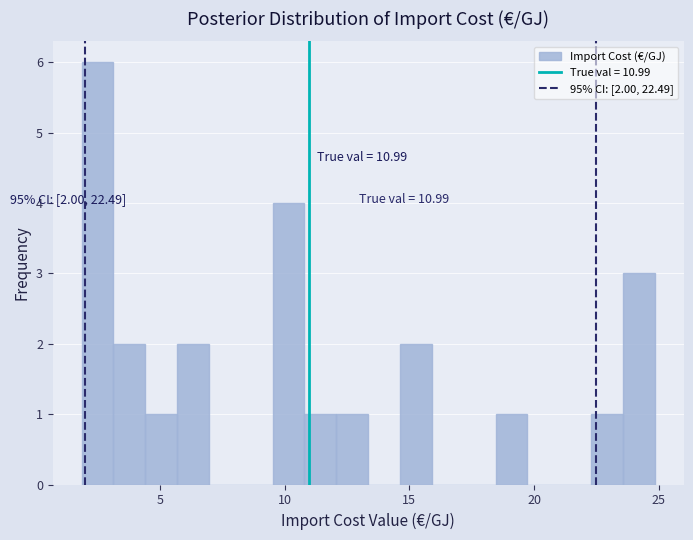

Read against the x-axis, roughly where is the centre of the tallest bar?

2.5